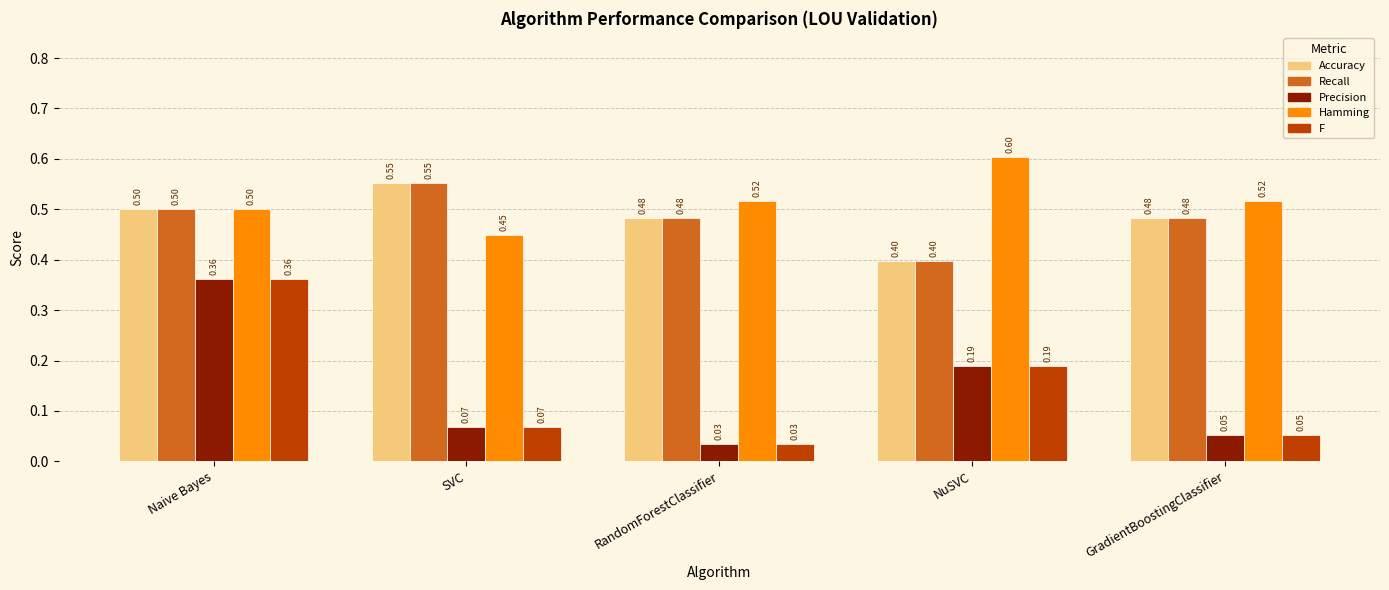

True or false: Hamming has a value of 0.2 at SVC.

False